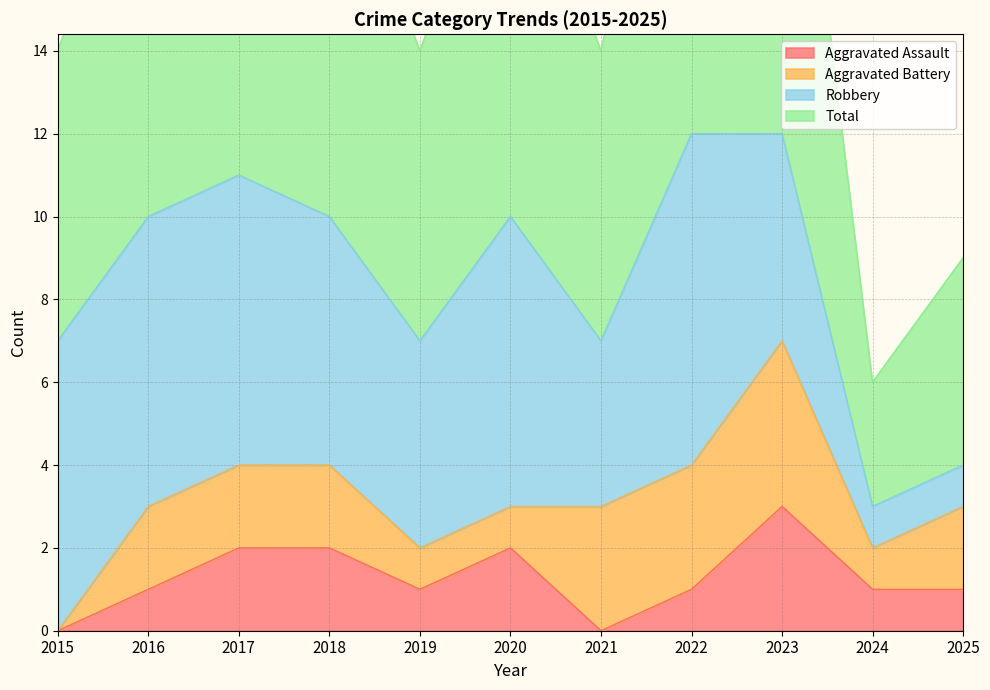

The Aggravated Assault series shows 0 at 2019. True or false?

False